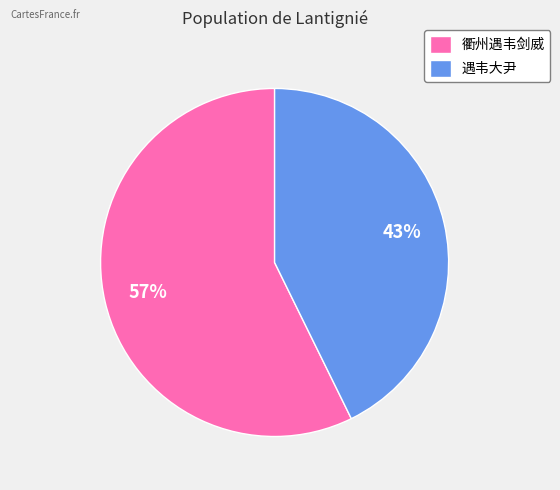

To the nearest percent, what is the average slice percentage?

50%